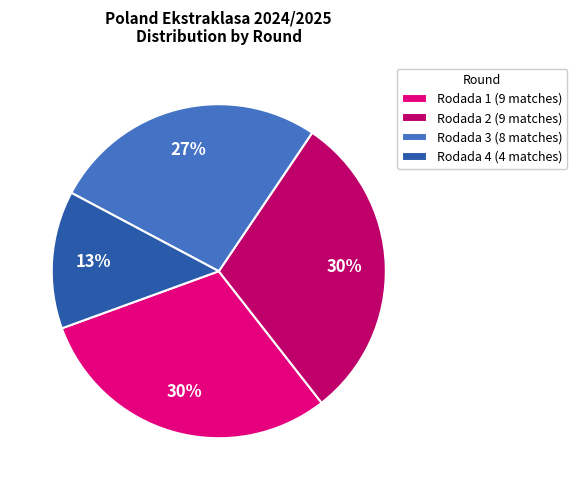

Is there a majority slice in this chart?

No